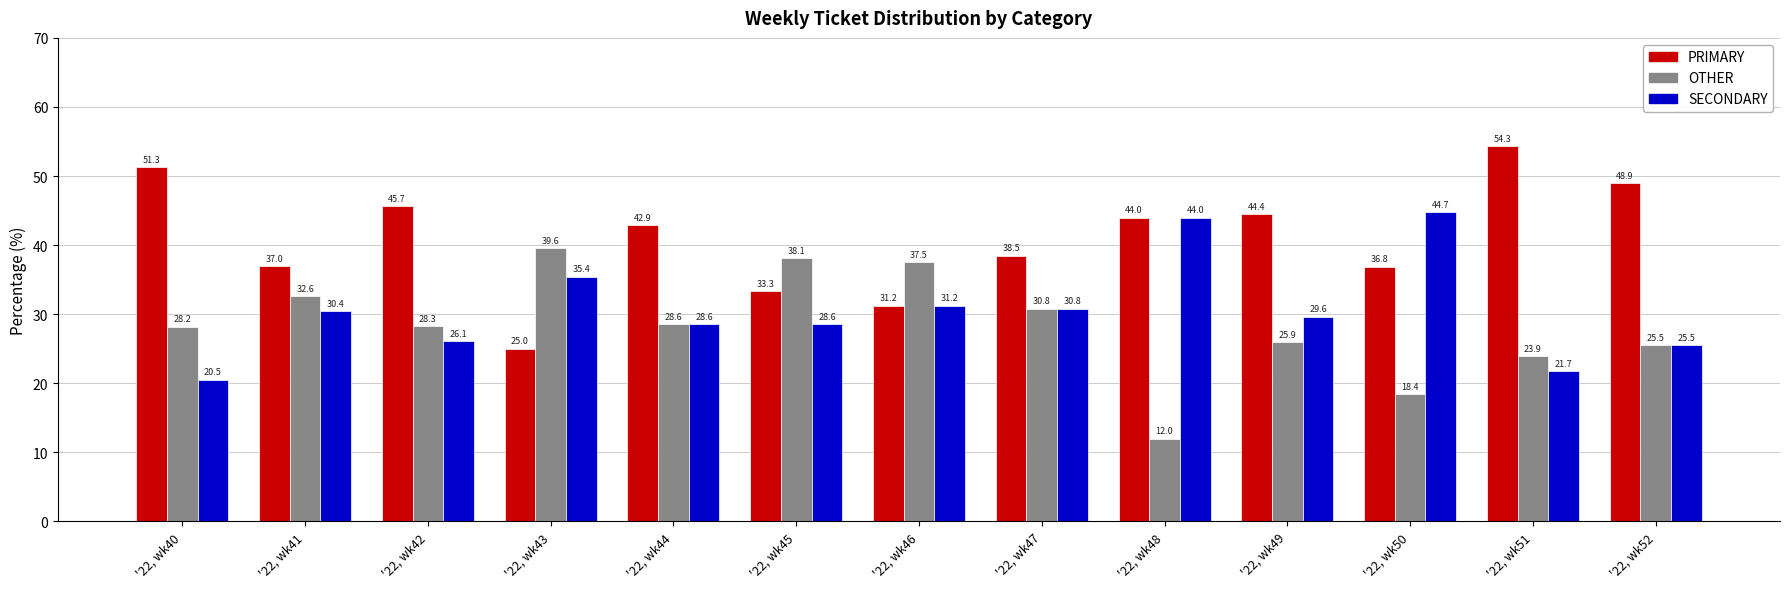

What is the average value of the PRIMARY series?

41.0